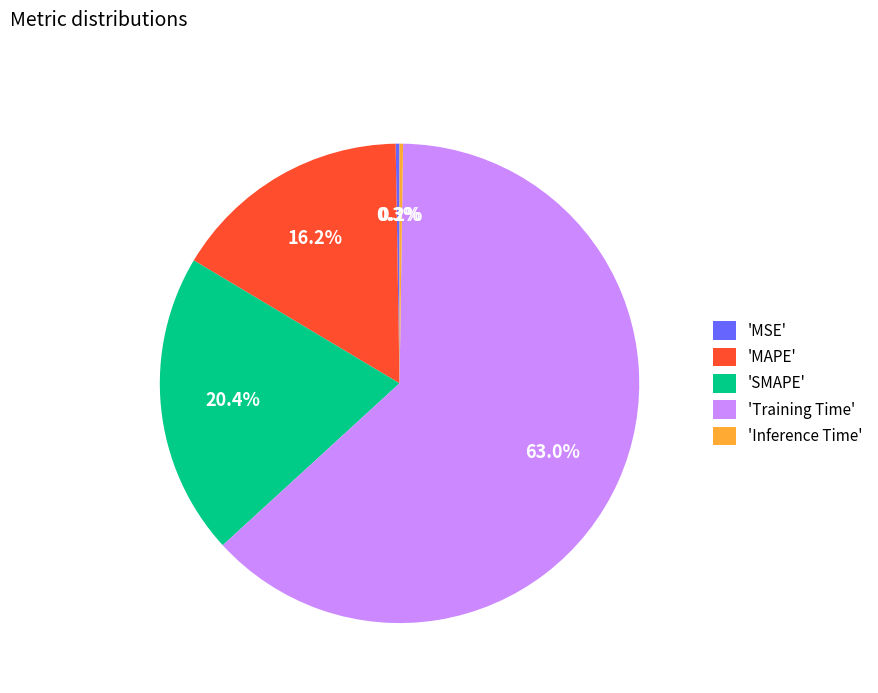

What is the largest slice in the pie chart?

'Training Time'